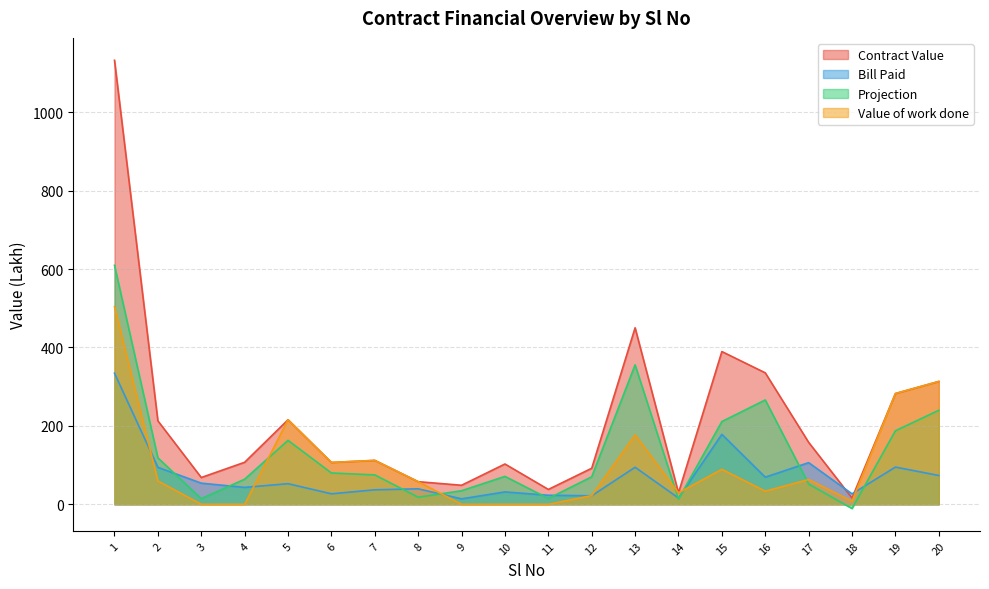

What are all the series names shown in the legend?

Contract Value, Bill Paid, Projection, Value of work done